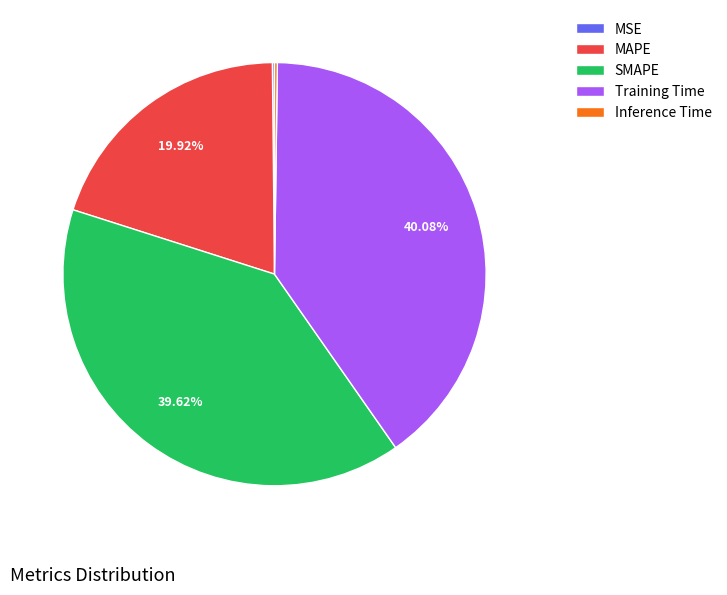

What percentage is the SMAPE slice, to the nearest percent?

40%